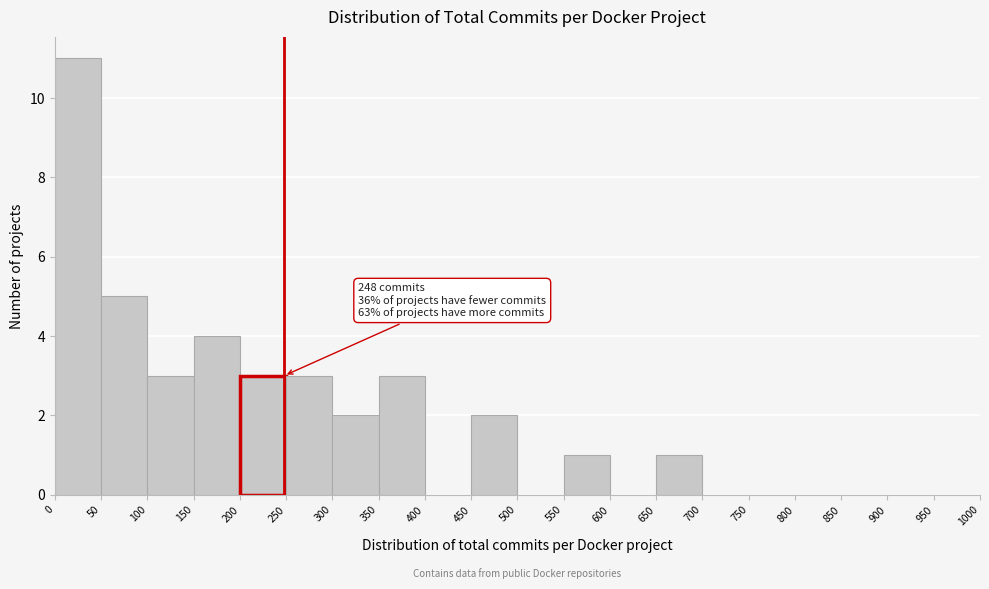

Which range on the x-axis has the tallest bar?

0 to 50